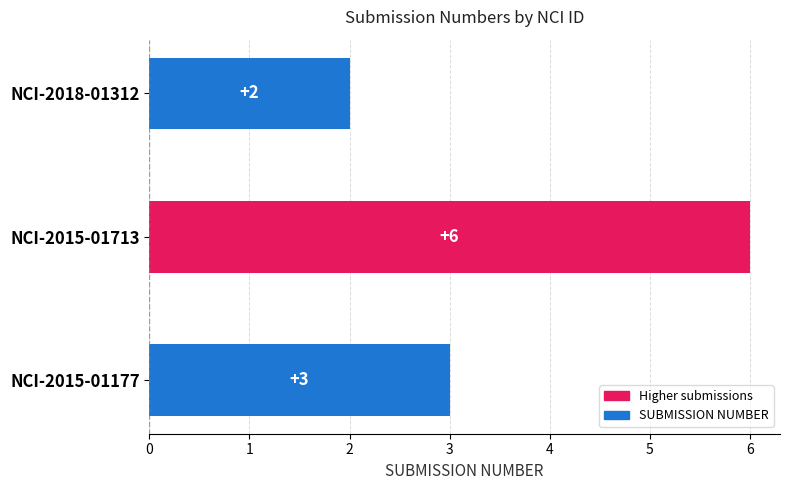

The value at NCI-2018-01312 is 2. True or false?

True